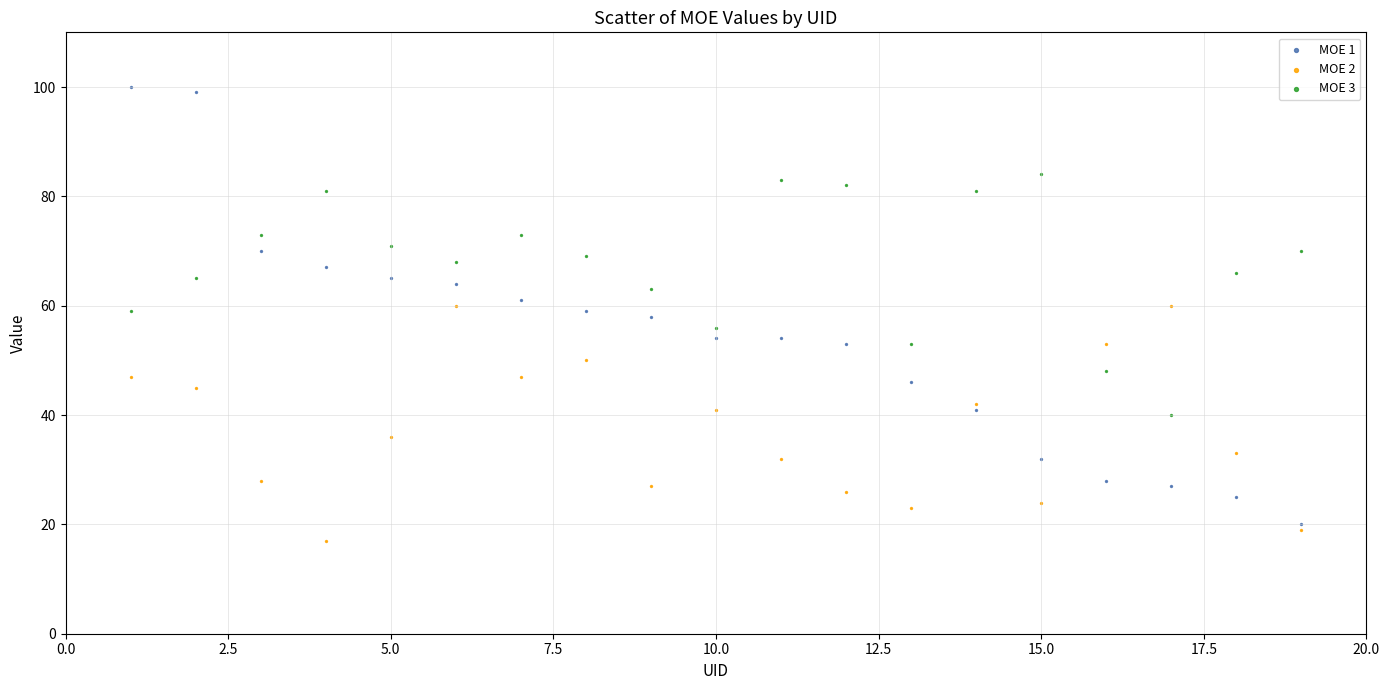

Which series has the widest spread of Y values?

MOE 1